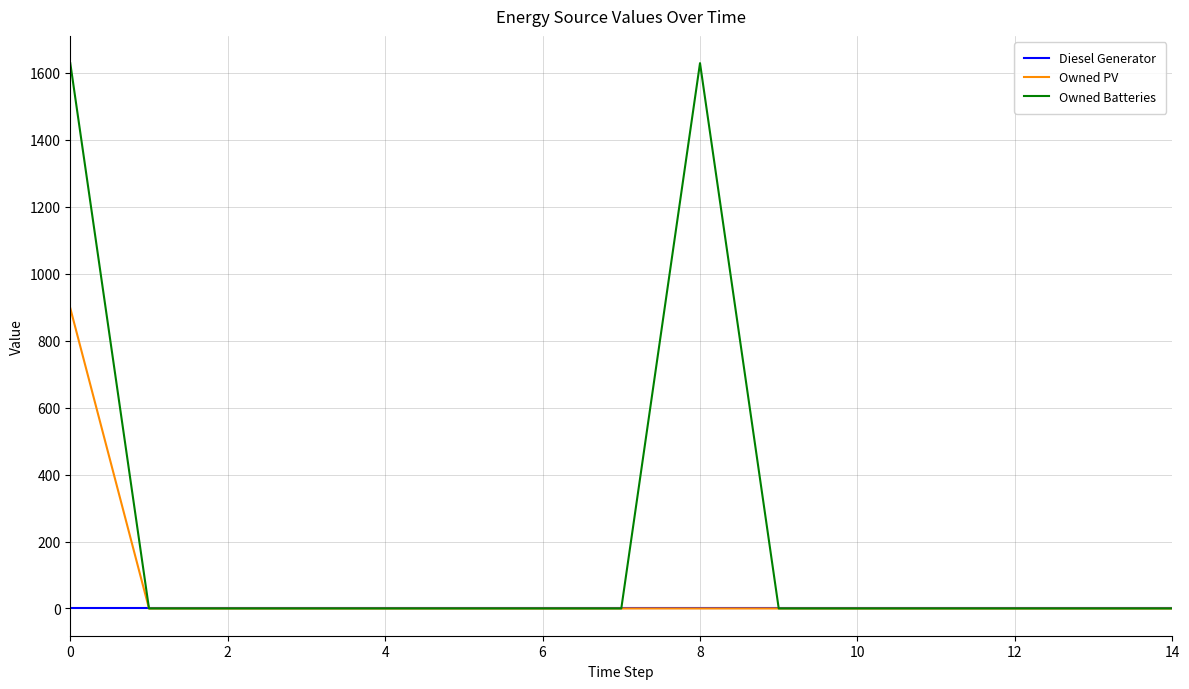

What are all the series names shown in the legend?

Diesel Generator, Owned PV, Owned Batteries